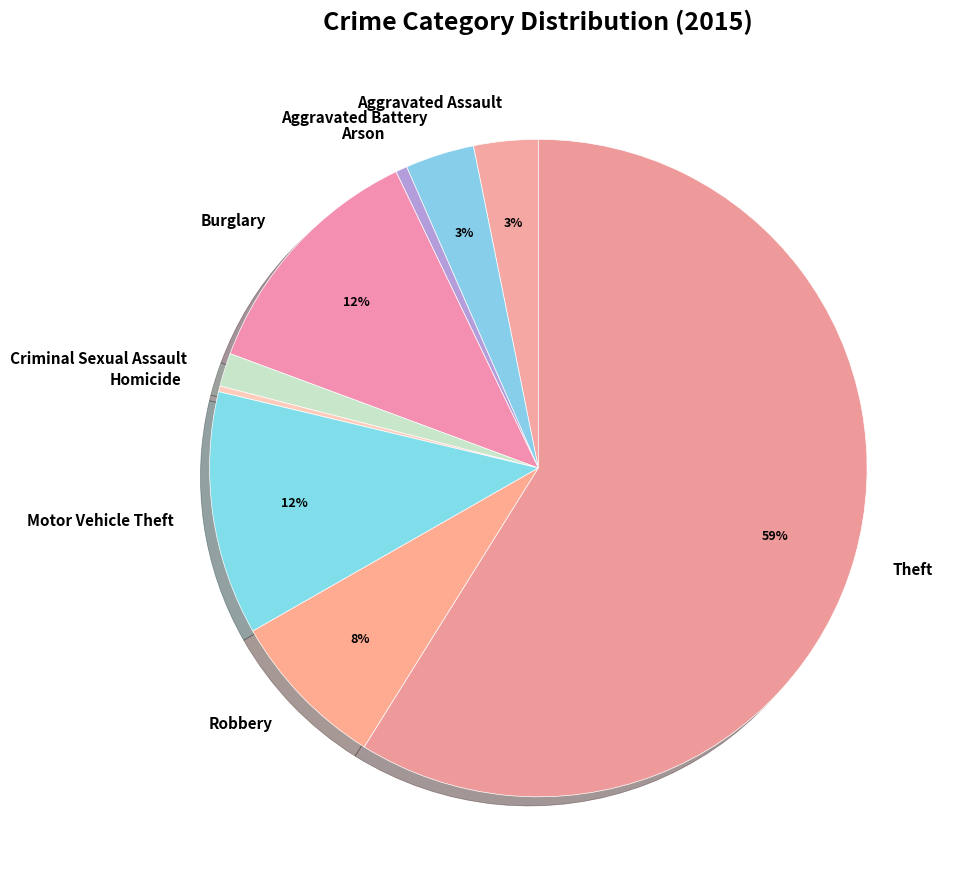

Does any single category account for the majority?

Yes